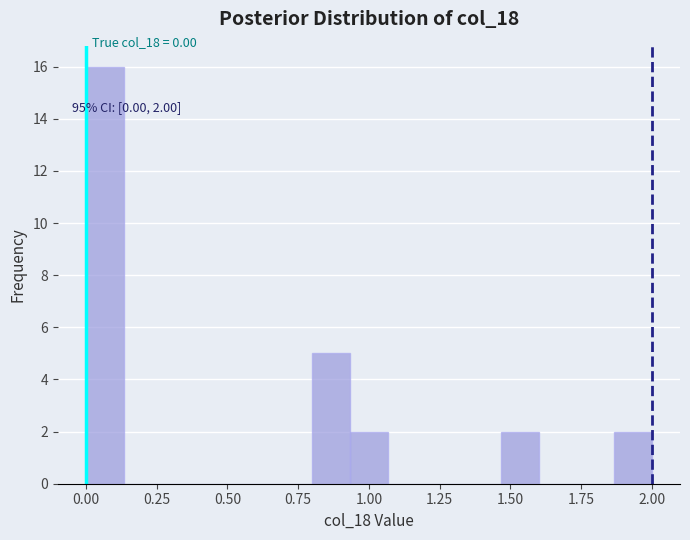

Around what value on the x-axis is the tallest bar? Give the approximate position of its centre, as read against the axis.

0.05